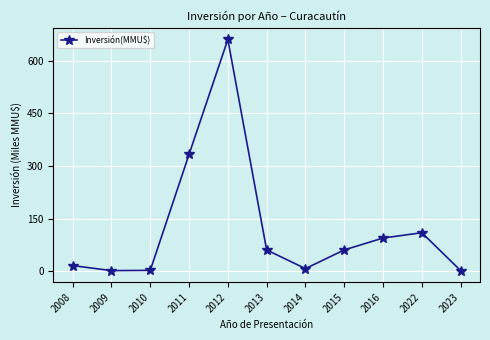

What is the difference between the maximum and minimum values?

658.1